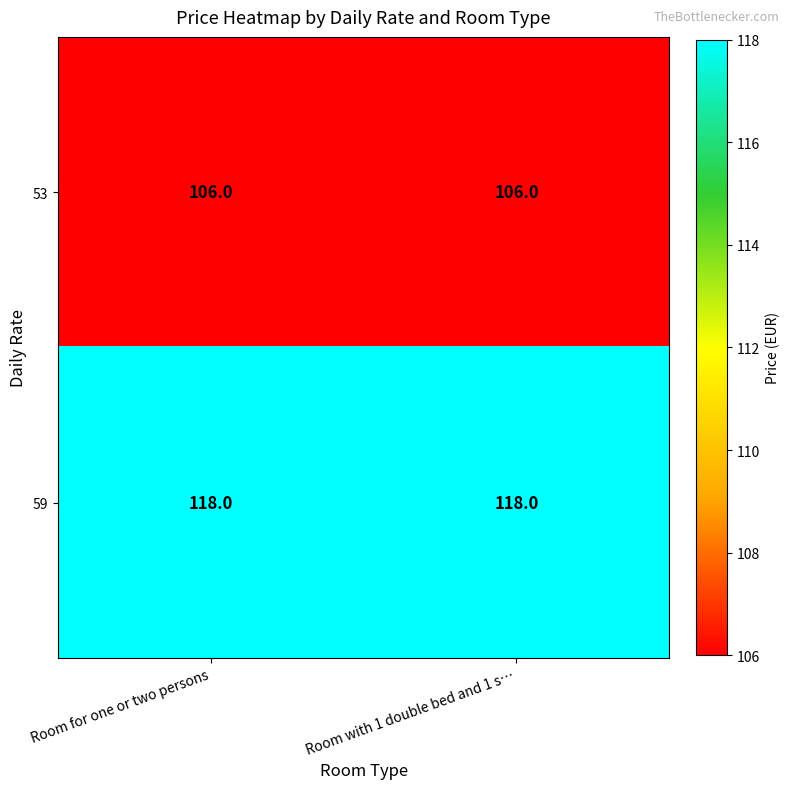

What is the spread (max minus min) of values at Room with 1 double bed and 1 s…?

12